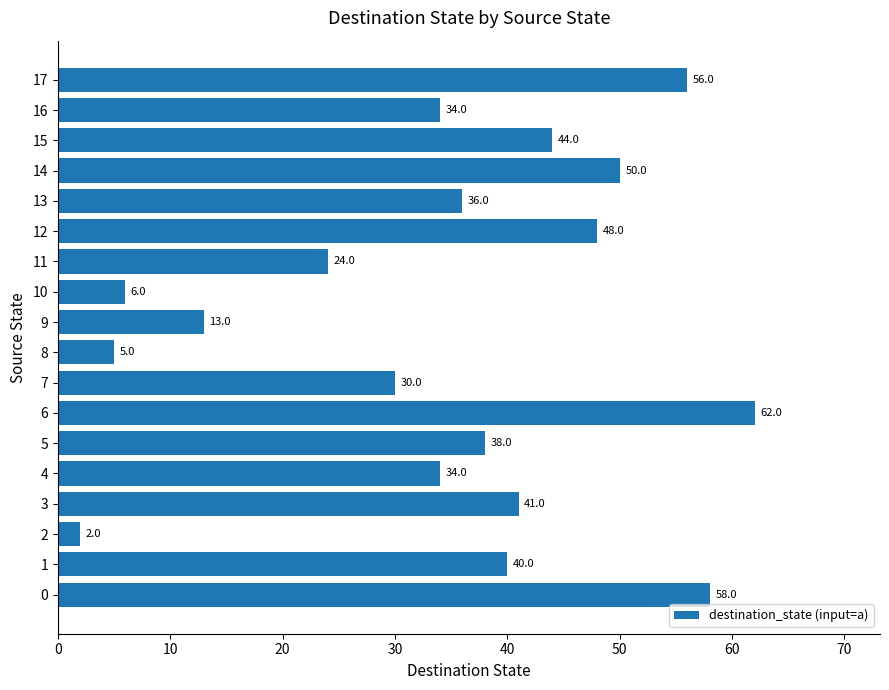

Reading bottom to top, what are all the values shown in this chart?

0=58	1=40	2=2	3=41	4=34	5=38	6=62	7=30	8=5	9=13	10=6	11=24	12=48	13=36	14=50	15=44	16=34	17=56